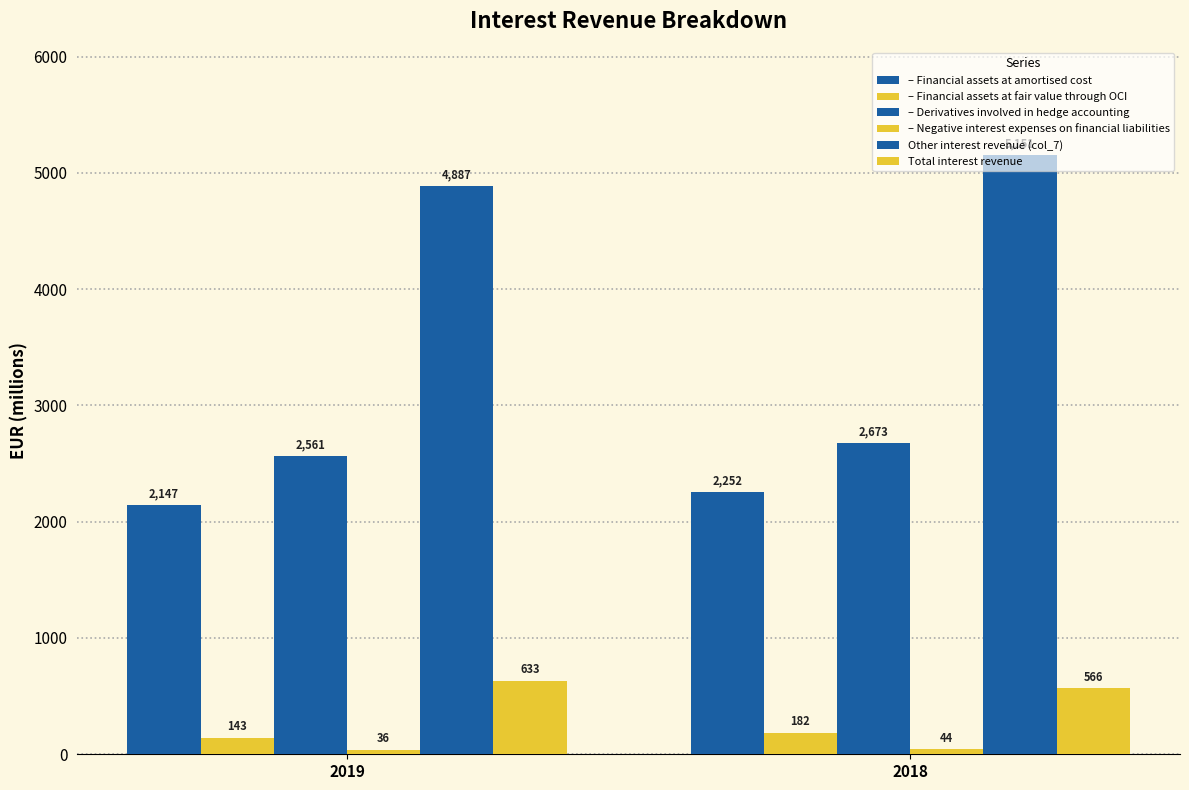

What is the sum of all – Financial assets at amortised cost values?

4399